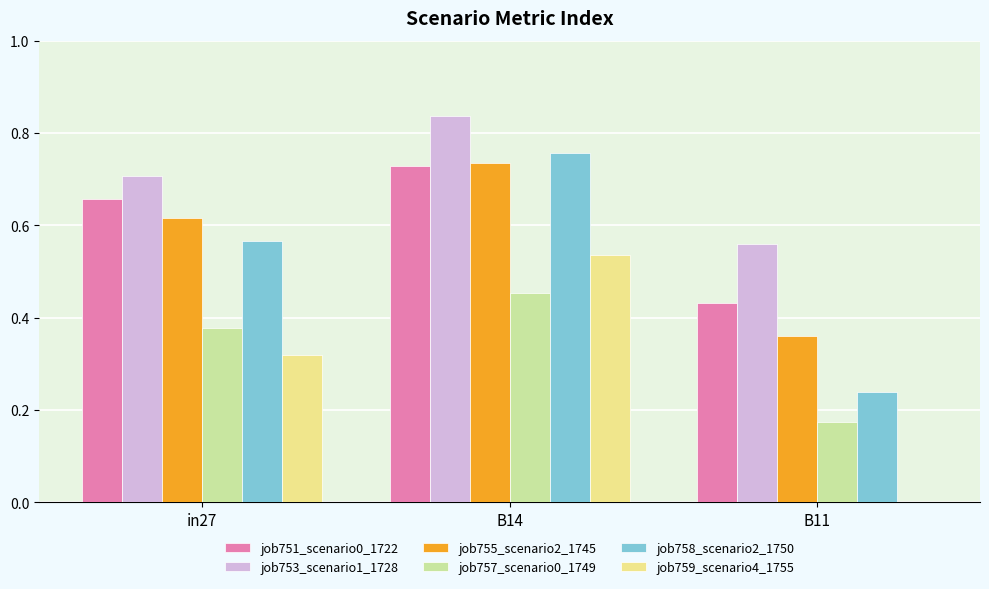

What is the sum of all job755_scenario2_1745 values?

1.7